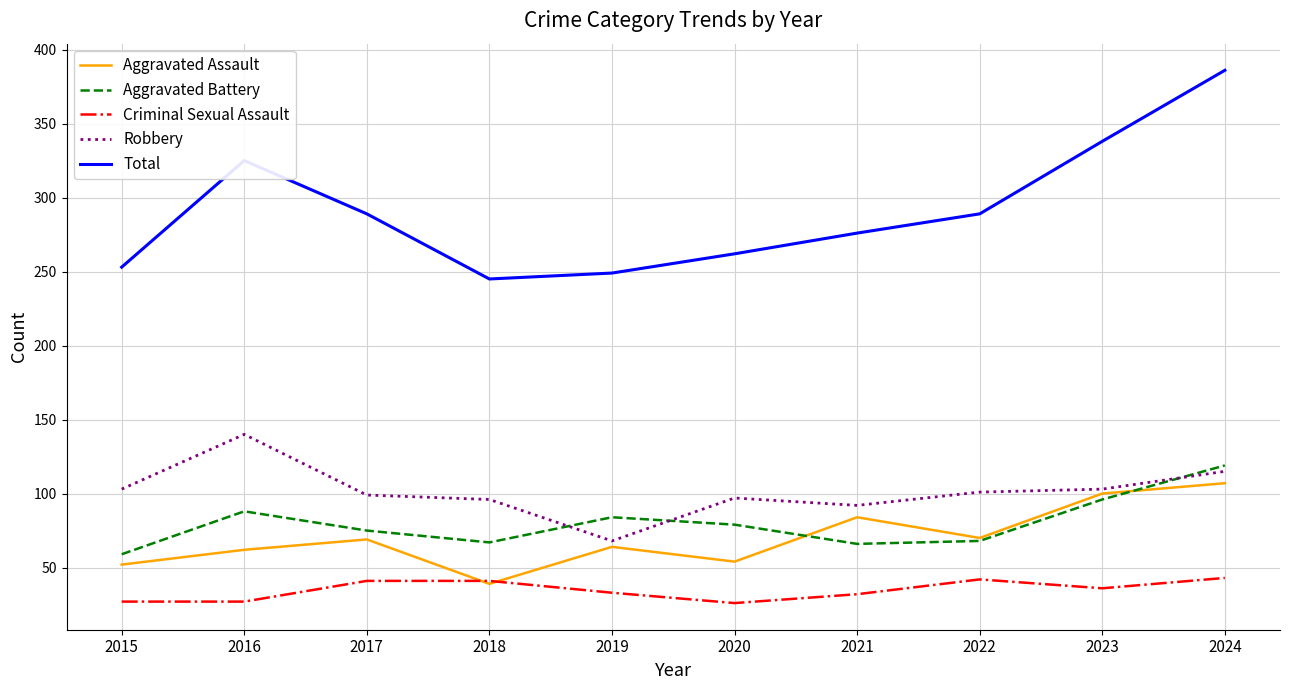

Where is Total nearest to the value 315?

2016